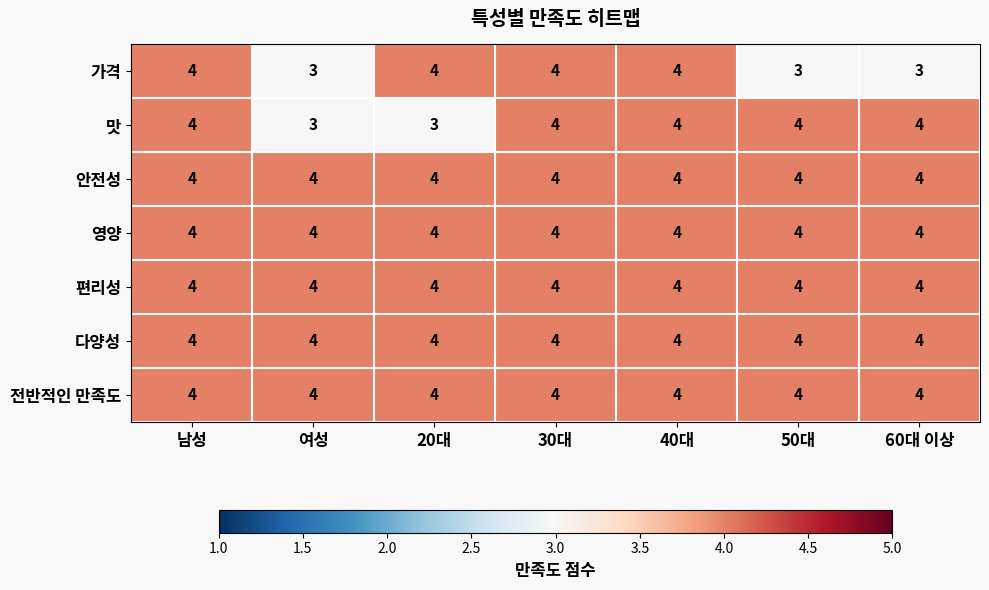

What is the sum of the 편리성 values at 50대 and 남성?

8